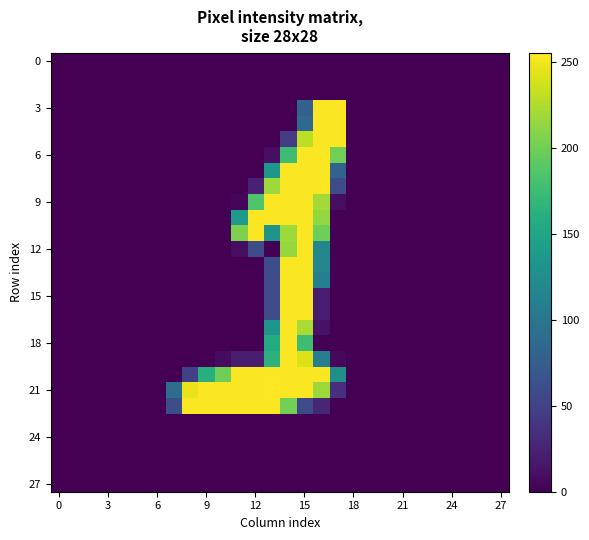

Which series has the largest range (max minus min)?

21